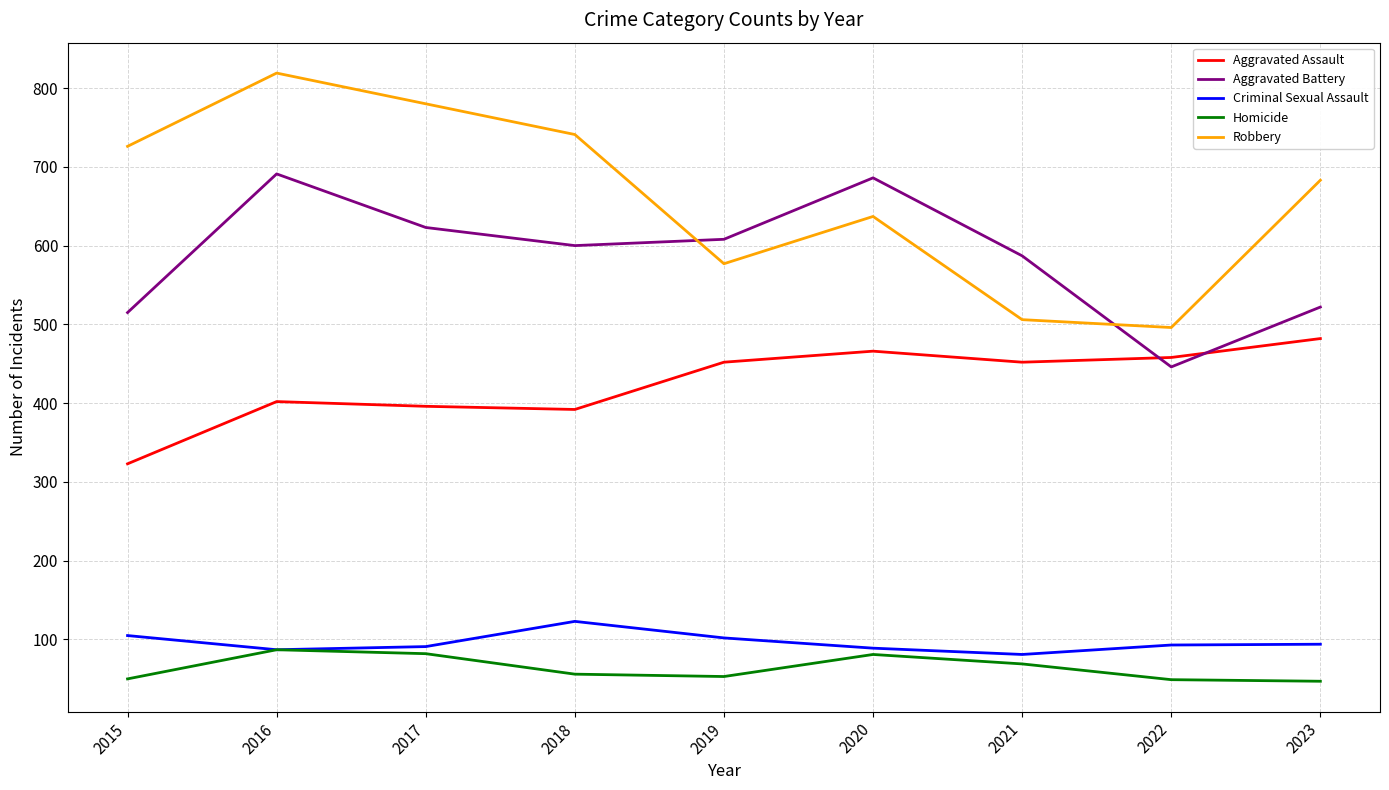

What is the approximate value of Aggravated Assault at 2022, to the nearest 50?

450